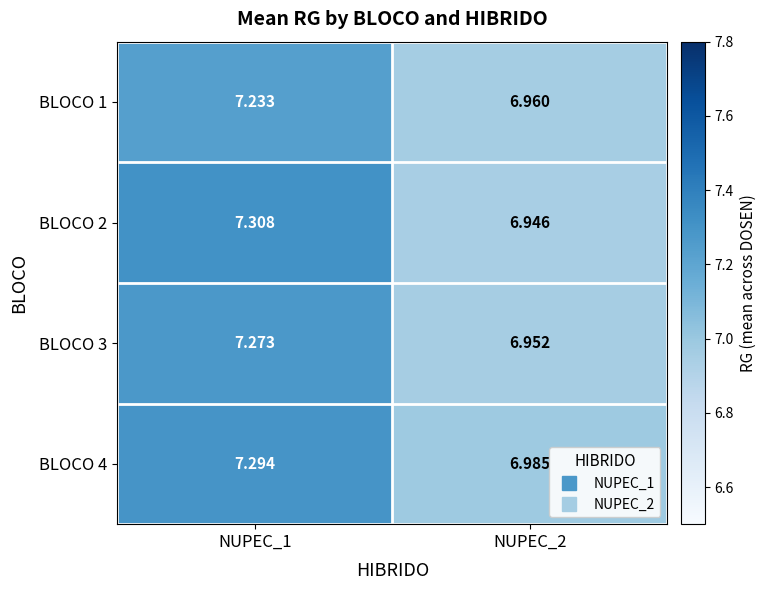

Which series has the largest range (max minus min)?

BLOCO 2